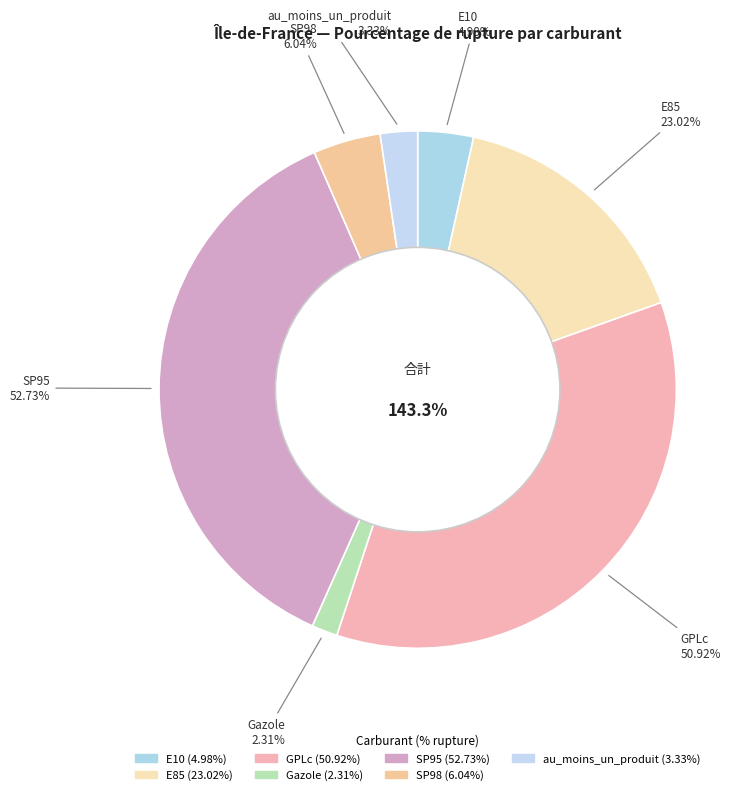

What is the ratio of the value at SP95 to the value at Gazole?

22.8